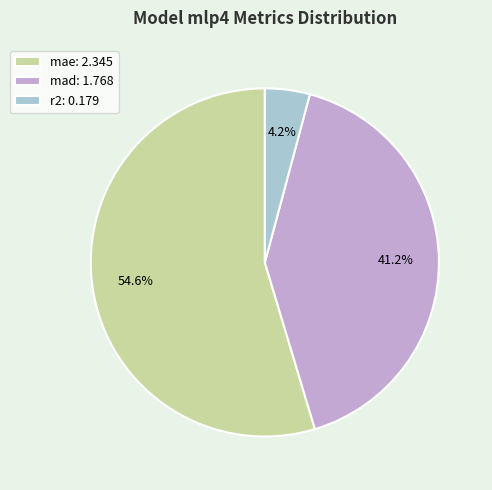

To the nearest percent, what percentage of the pie is mad?

41%